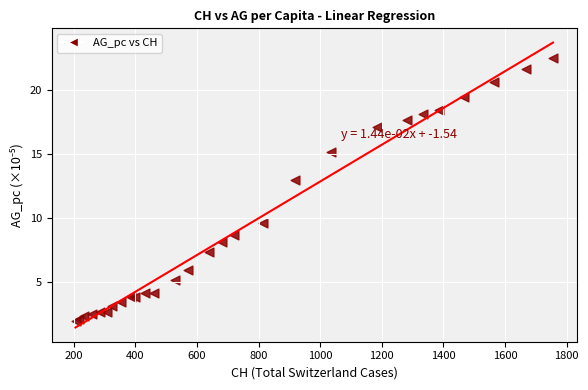

What Y value in the scatter plot is closest to 12?

13.0